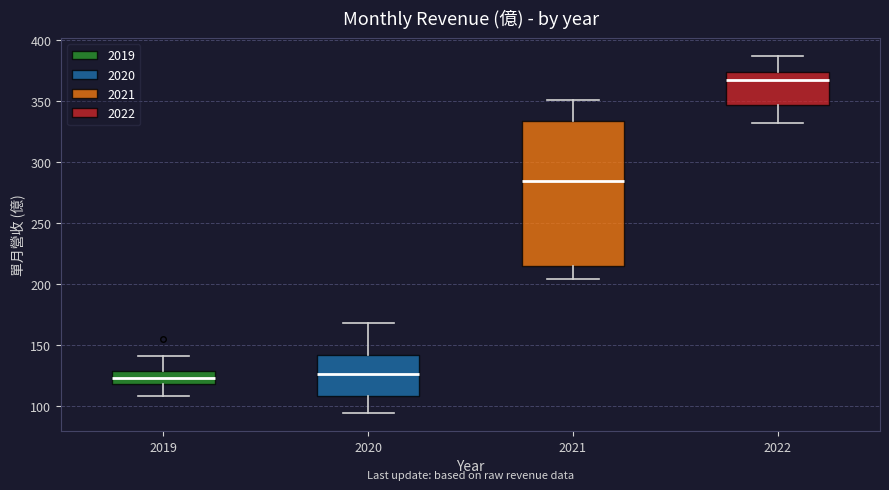

Reading left to right, read every box against the y-axis: the position of its median line, the range the box covers, and the ends of its whiskers. The values are not printed on the chart, so give them approximately, as read against the axis.

2019: median 125, box 120 to 130, whiskers 110 to 140
2020: median 125, box 110 to 140, whiskers 95 to 170
2021: median 285, box 215 to 335, whiskers 205 to 350
2022: median 370, box 345 to 375, whiskers 335 to 385